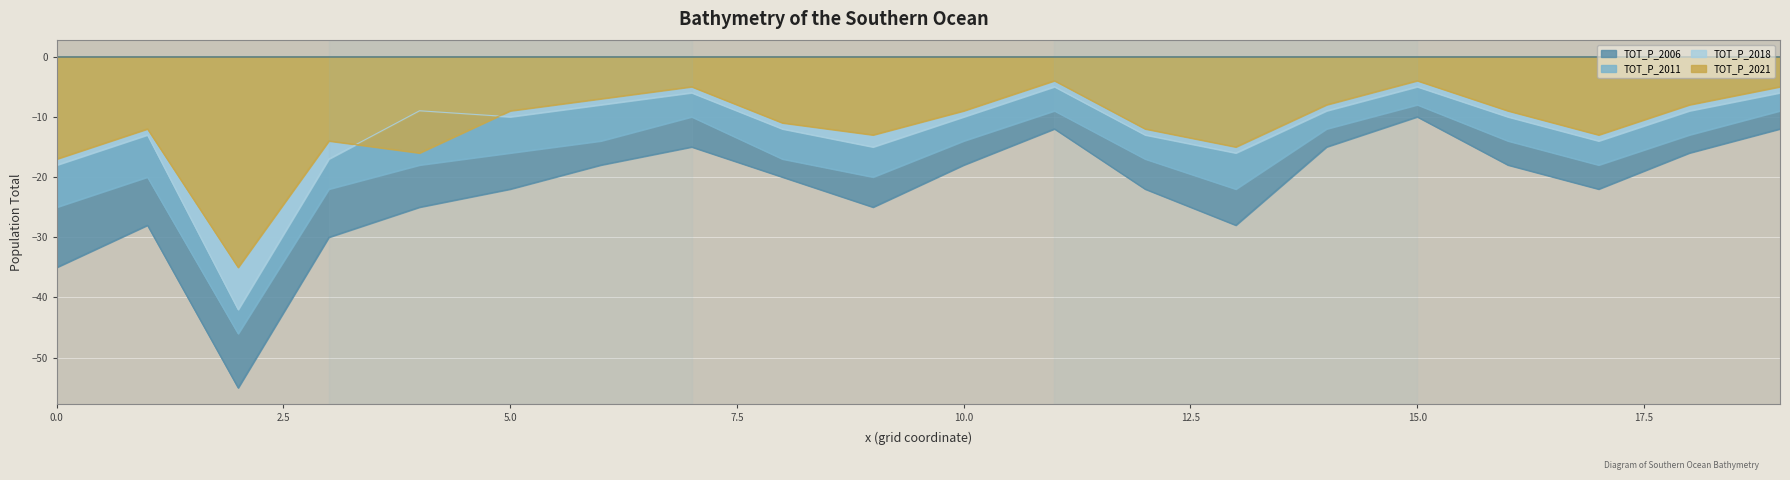

The value of TOT_P_2006 at 3 is -30. True or false?

True